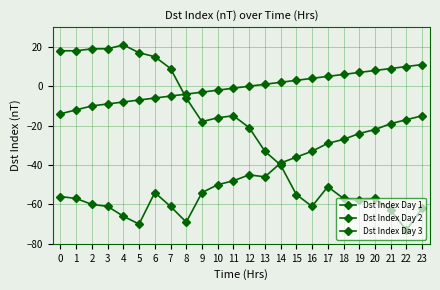

At which label is Dst Index Day 3 closest to -1?

11